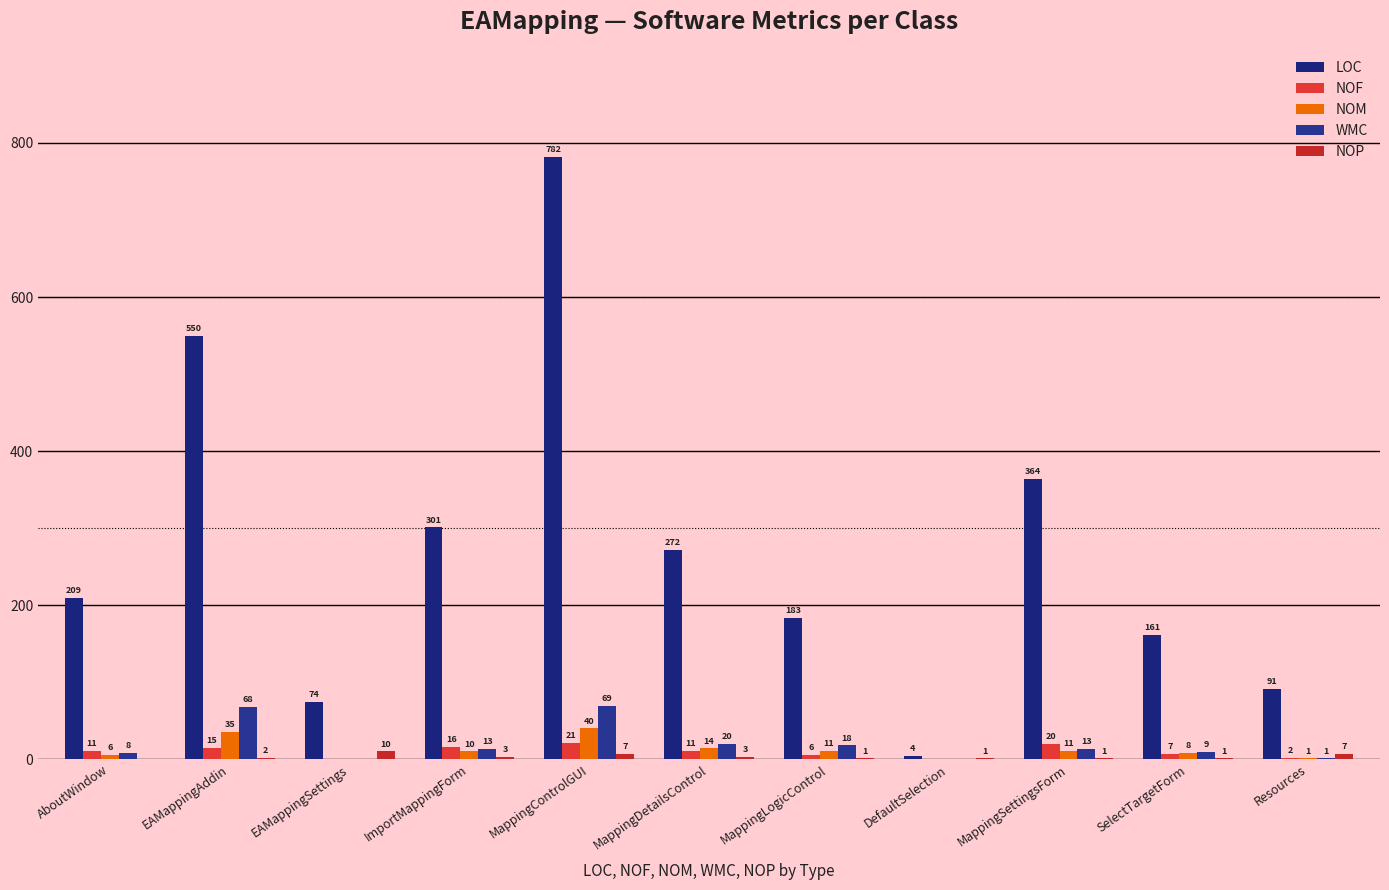

What is the difference between the second highest and minimum values in the NOF series?

20